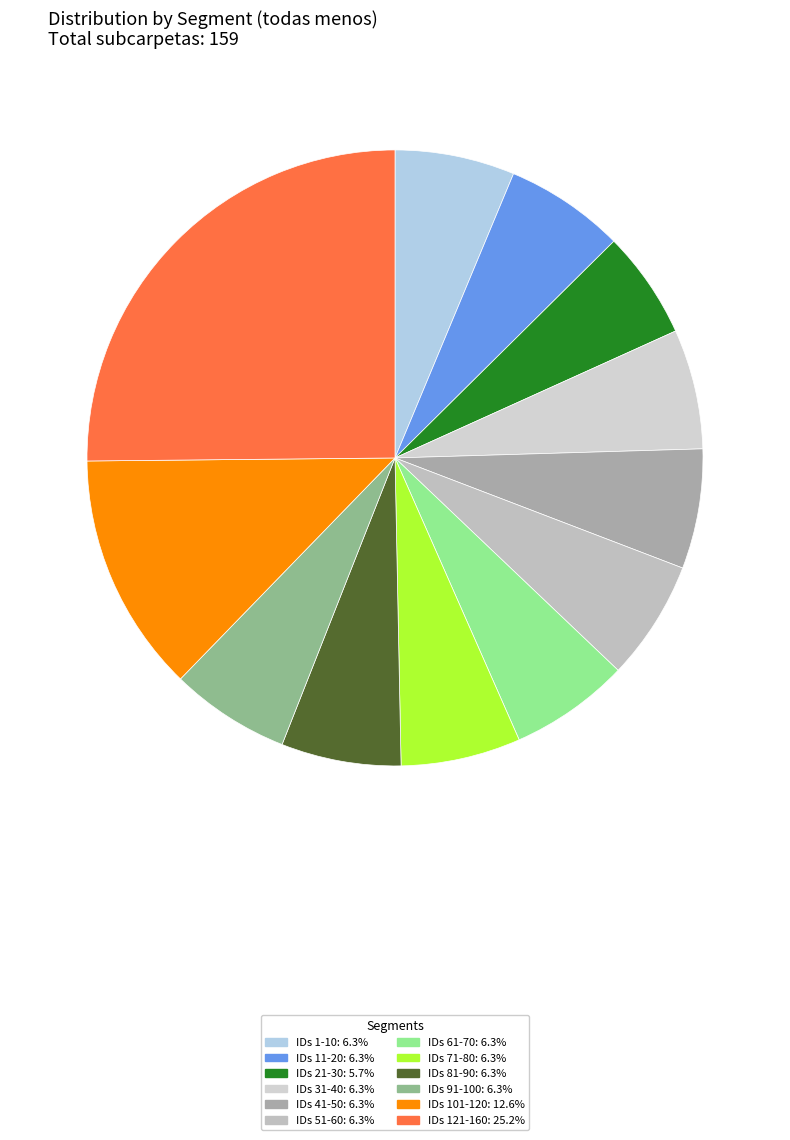

Count the number of slices in the pie.

12